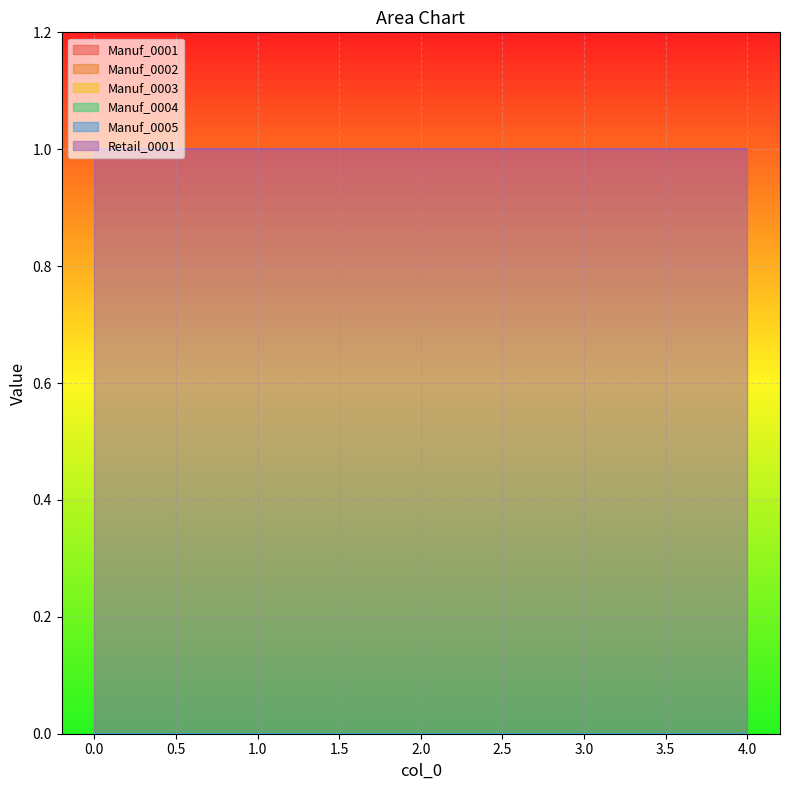

Is the value of Manuf_0003 at 4 greater than the value of Manuf_0002 at 2?

No